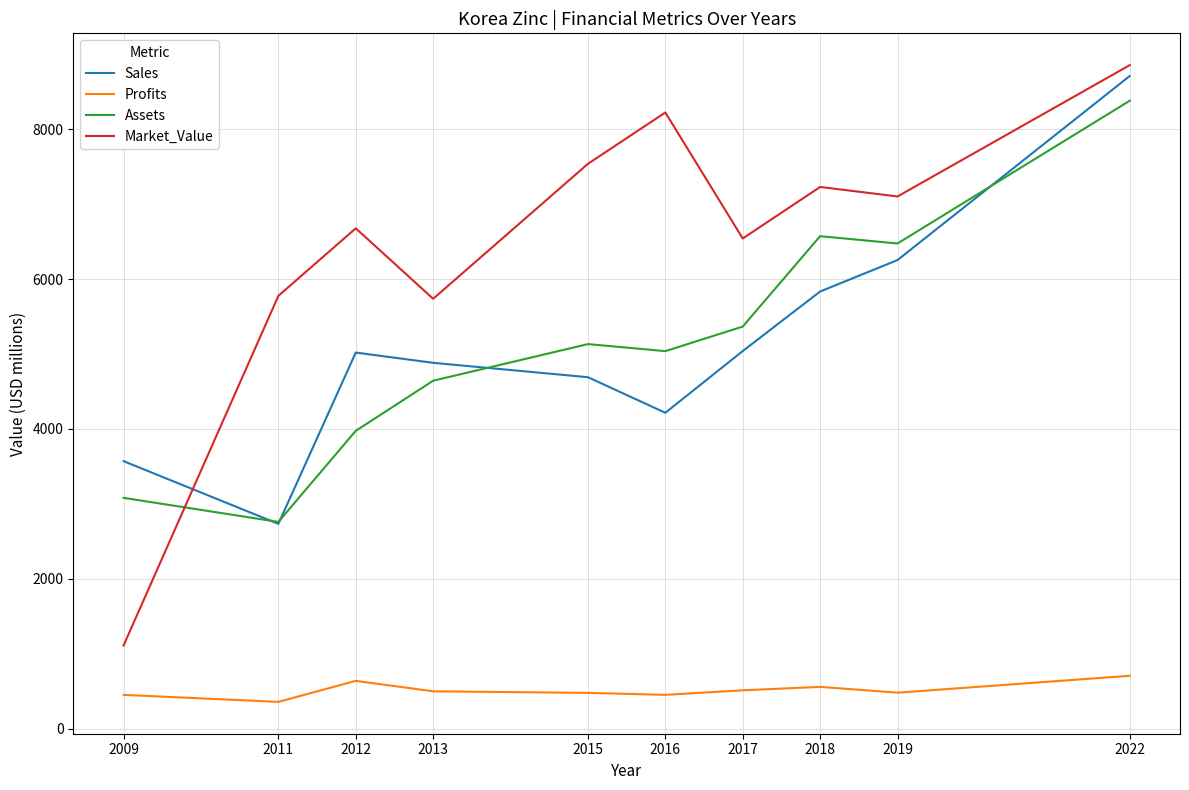

The Sales series shows 3584.5 at 2011. True or false?

False